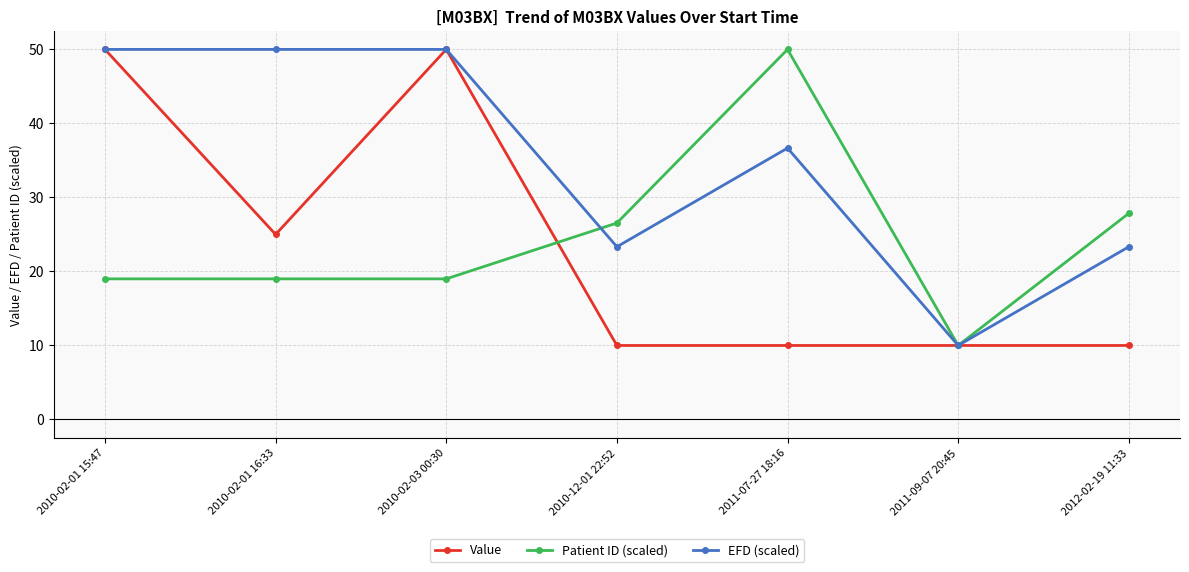

At 2010-12-01 22:52, list the series in order from largest to smallest.

Patient ID (scaled), EFD (scaled), Value